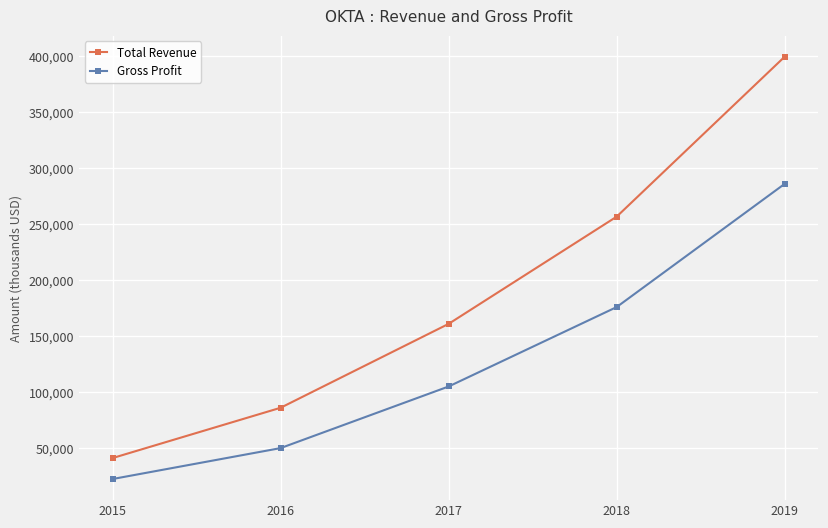

True or false: Total Revenue and Gross Profit cross at least once.

False